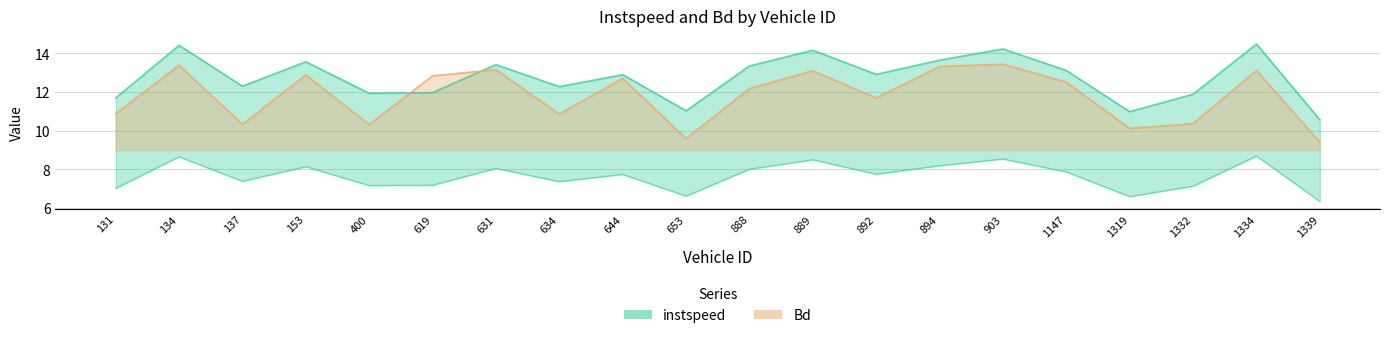

How many data points in instspeed are above 12?

13